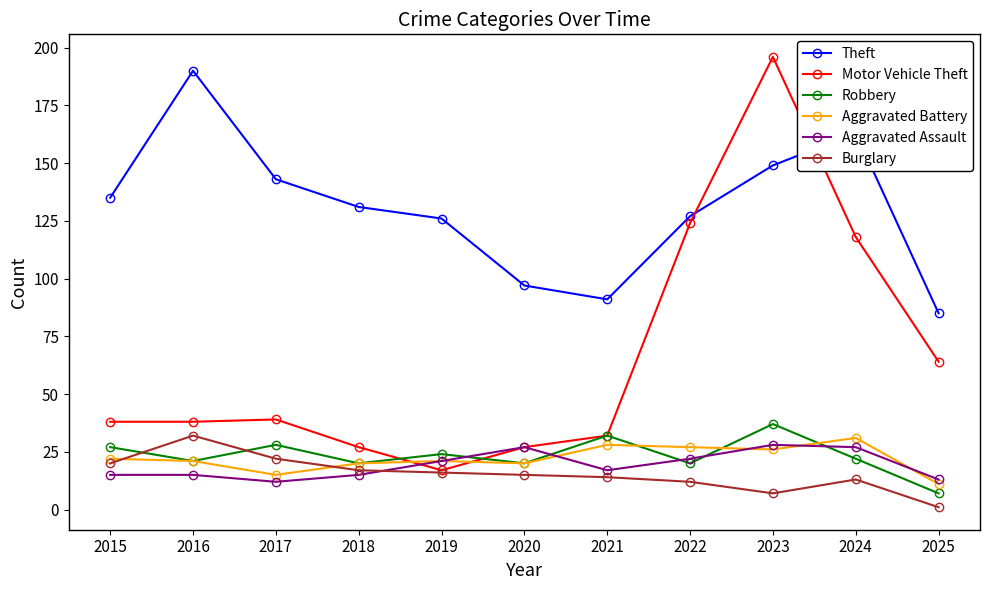

The Motor Vehicle Theft series shows 14 at 2017. True or false?

False